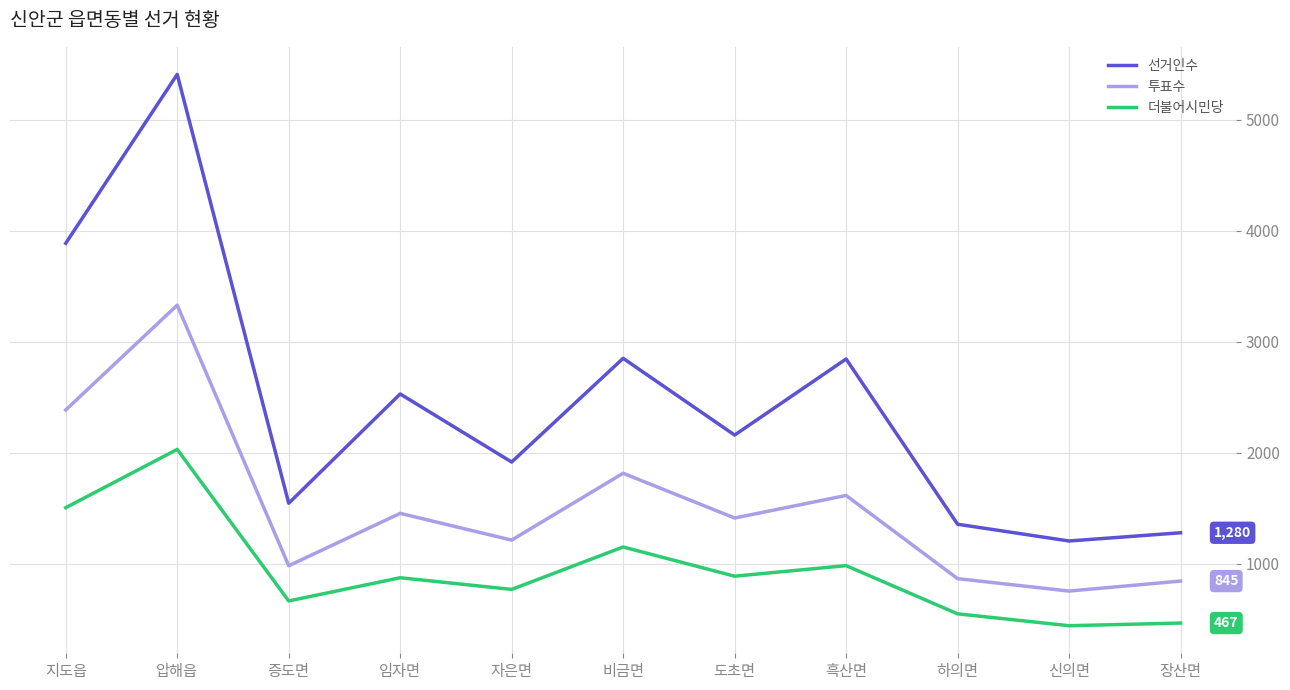

What are all the series names shown in the legend?

선거인수, 투표수, 더불어시민당